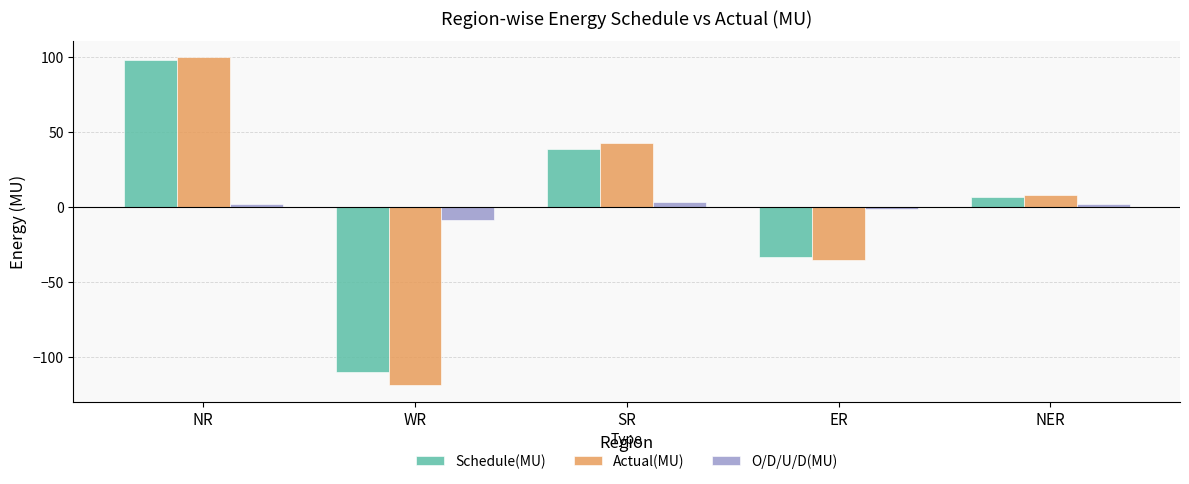

Count the number of categories in the chart.

5